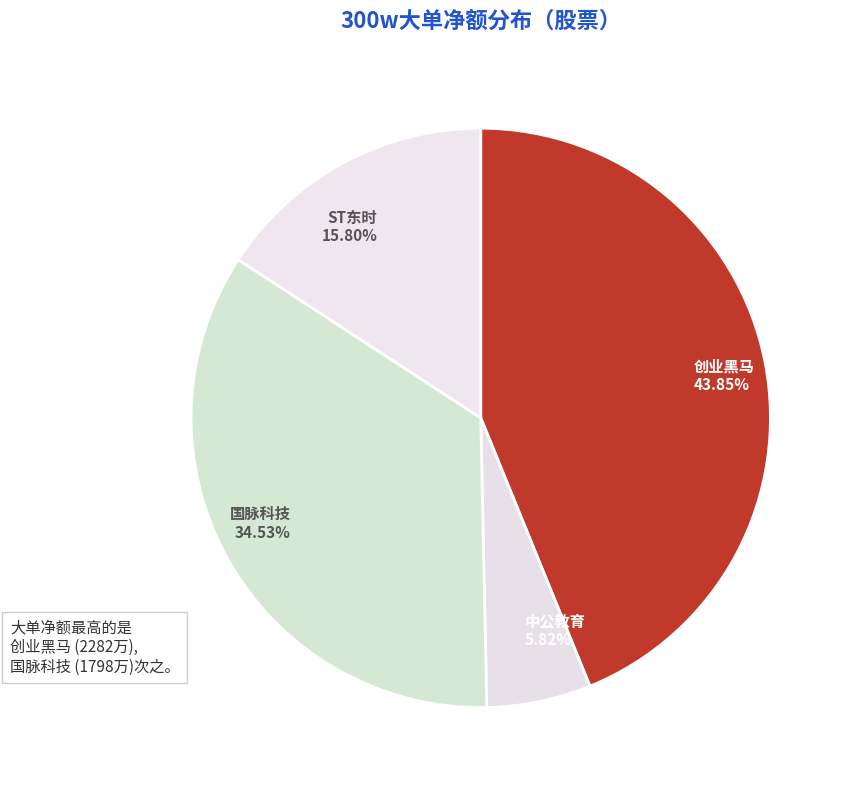

How many slices are in this pie chart?

4